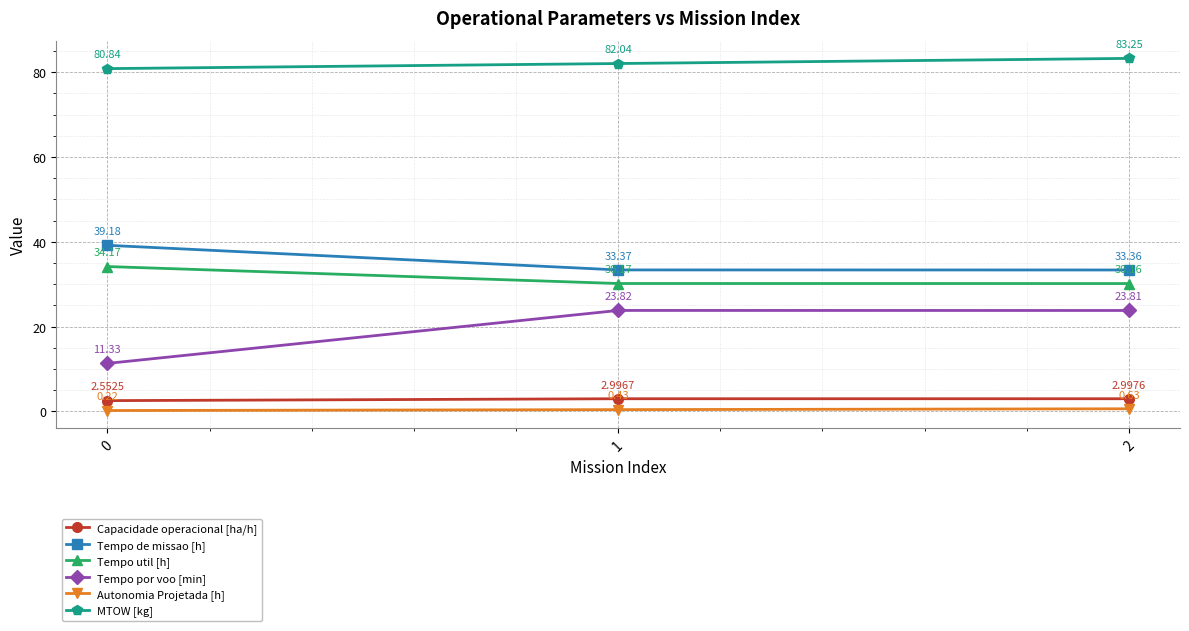

What is the sum of all Autonomia Projetada [h] values?

1.3